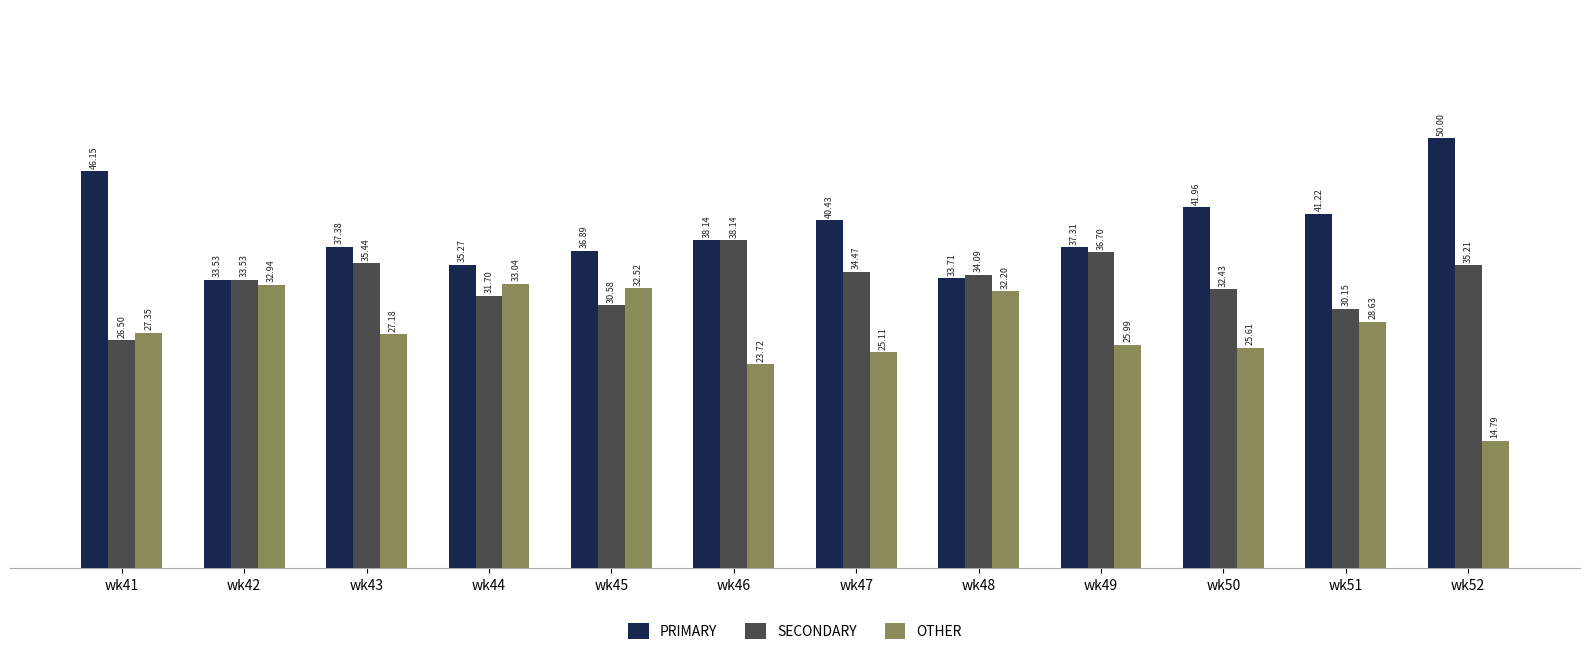

What is the value of the SECONDARY bar at the 9th from the left?

36.7